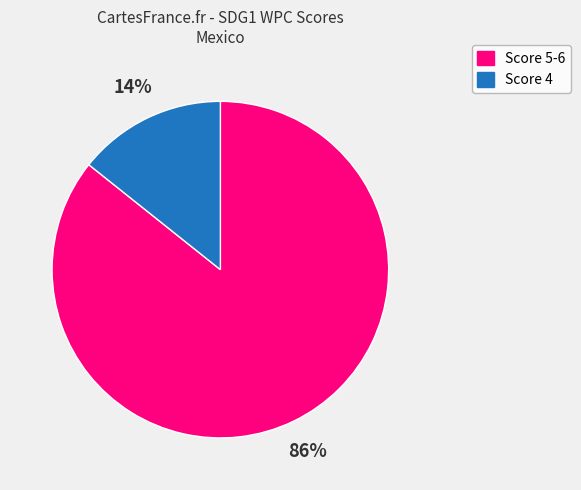

Is there a majority slice in this chart?

Yes